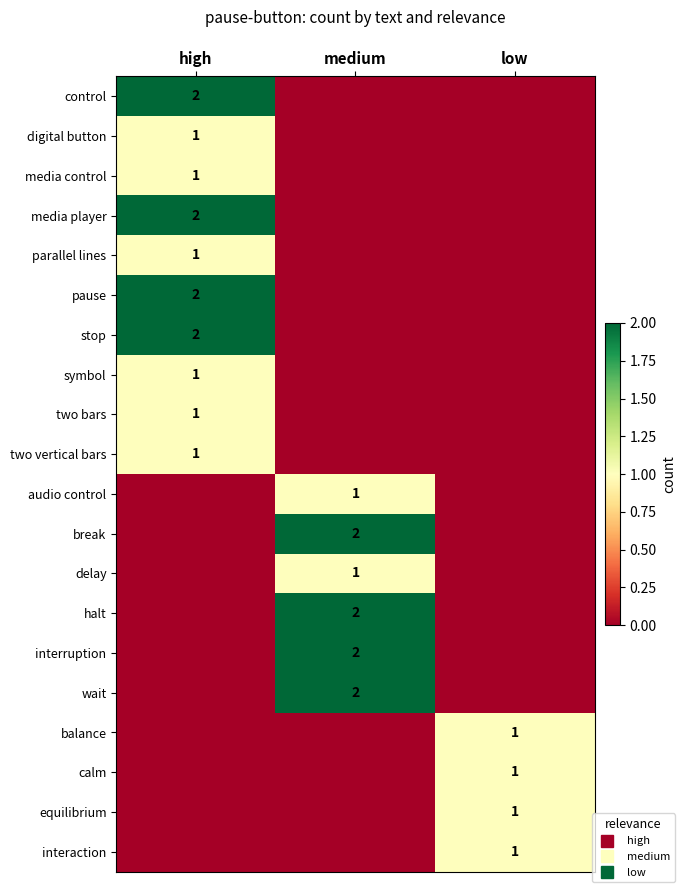

What is the spread (max minus min) of values at medium?

2